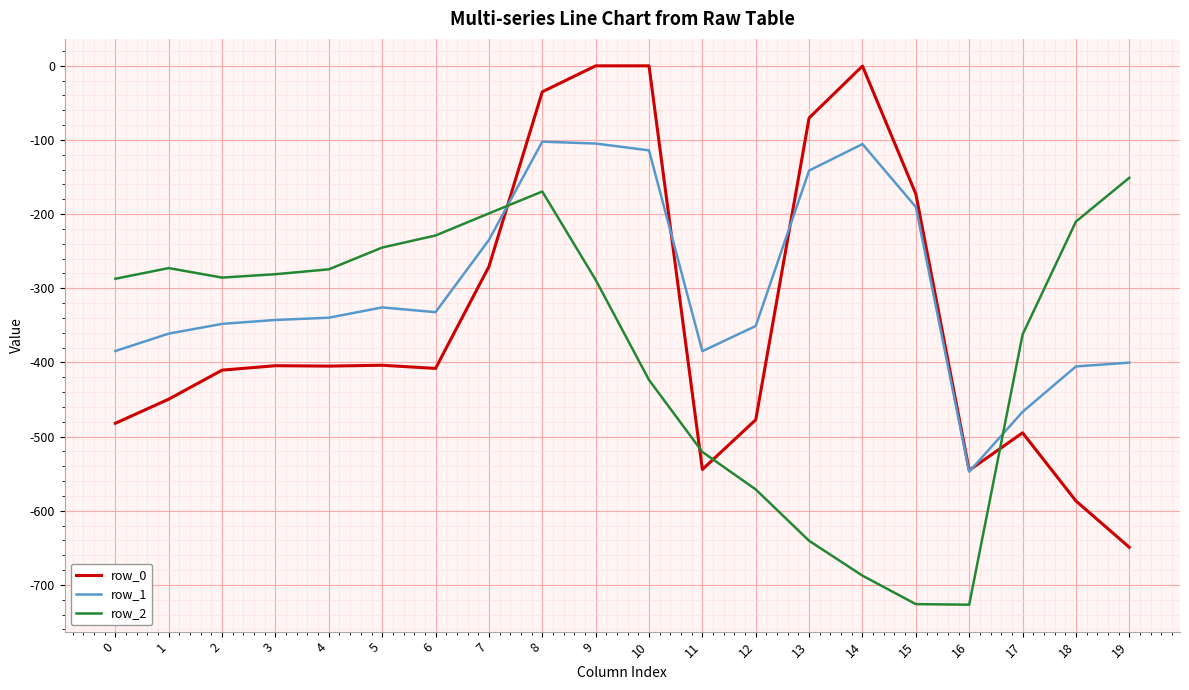

What is the minimum value shown in the chart?

-726.6